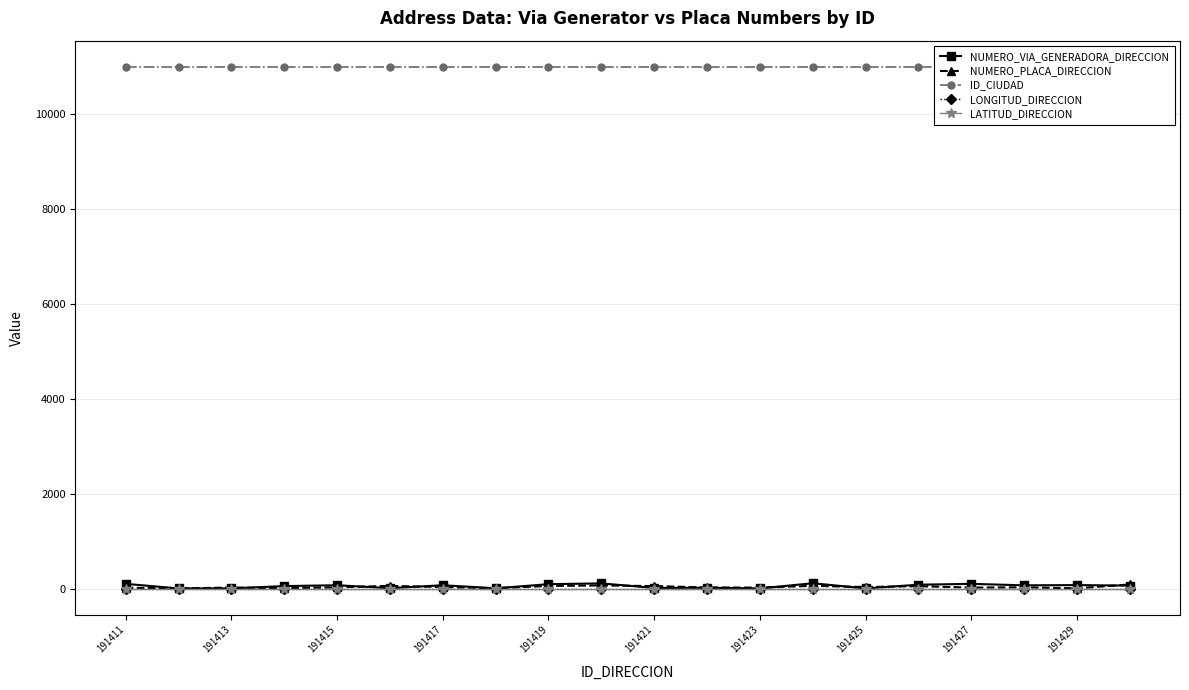

How many values in the NUMERO_PLACA_DIRECCION series are below 30?

9